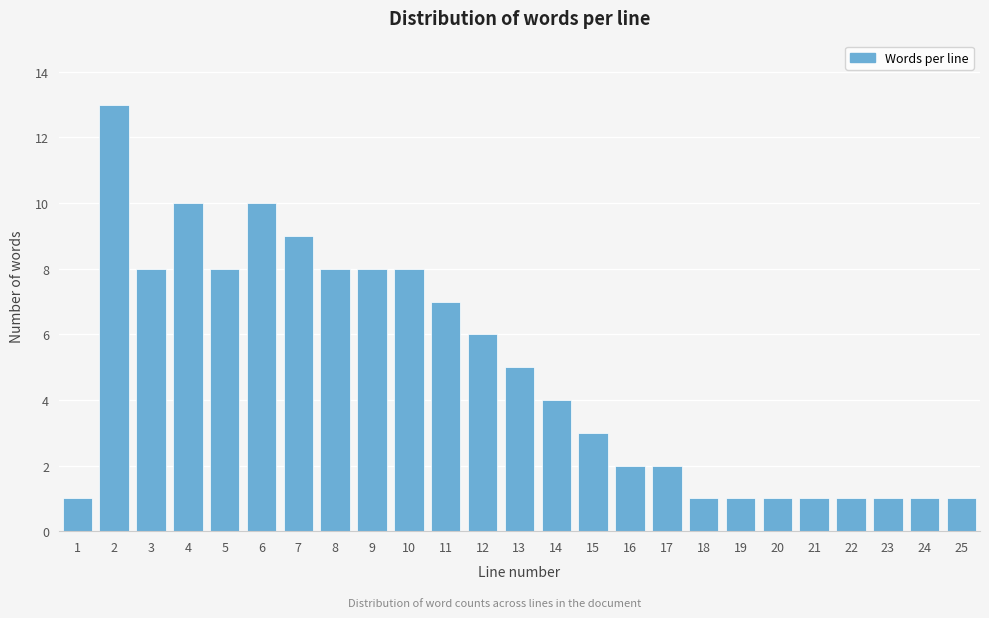

Reading left to right, extract all data points from this chart.

1	13	8	10	8	10	9	8	8	8	7	6	5	4	3	2	2	1	1	1	1	1	1	1	1